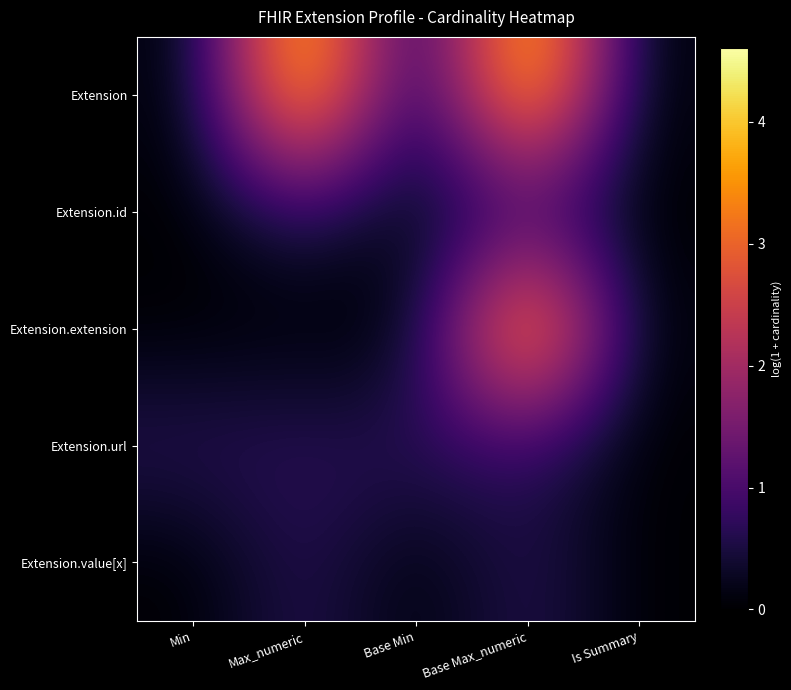

Reading left to right, list all the values displayed in this chart.

Extension: Min=0.0	Max_numeric=4.6	Base Min=0.0	Base Max_numeric=4.6	Is Summary=0.0
Extension.id: Min=0.0	Max_numeric=0.7	Base Min=0.0	Base Max_numeric=0.7	Is Summary=0.0
Extension.extension: Min=0.0	Max_numeric=0.0	Base Min=0.0	Base Max_numeric=4.6	Is Summary=0.0
Extension.url: Min=0.7	Max_numeric=0.7	Base Min=0.7	Base Max_numeric=0.7	Is Summary=0.0
Extension.value[x]: Min=0.0	Max_numeric=0.7	Base Min=0.0	Base Max_numeric=0.7	Is Summary=0.0